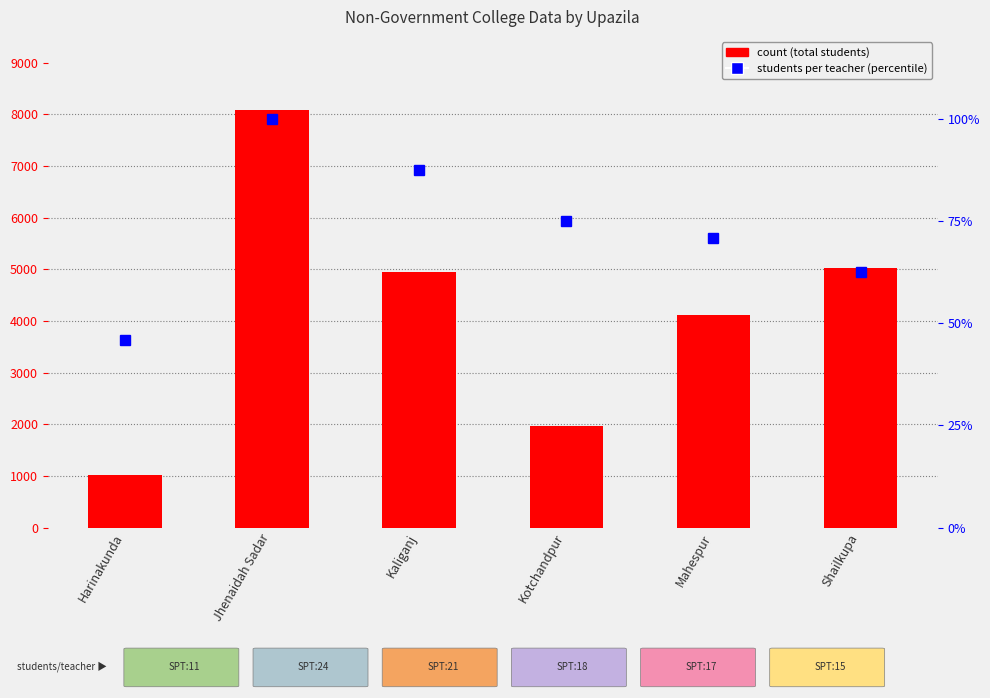

Reading left to right, what are all the values shown in this chart?

count: Harinakunda=1021.0	Jhenaidah Sadar=8084.0	Kaliganj=4950.0	Kotchandpur=1960.0	Mahespur=4106.0	Shailkupa=5026.0
students per teacher (percentile): Harinakunda=45.8	Jhenaidah Sadar=100.0	Kaliganj=87.5	Kotchandpur=75.0	Mahespur=70.8	Shailkupa=62.5